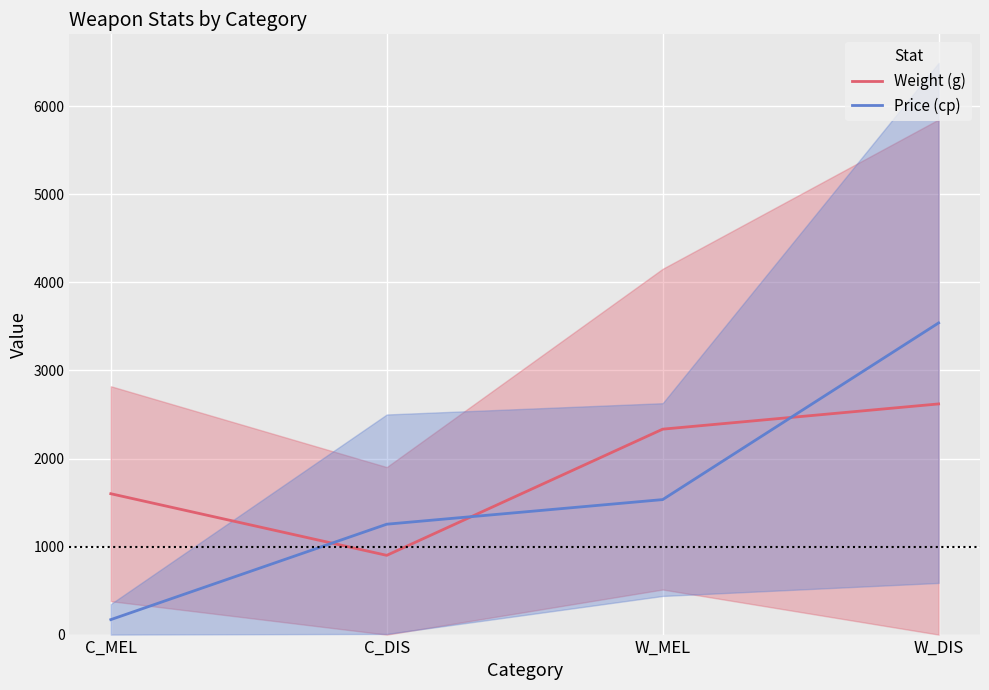

Rank the series by their average value, from highest to lowest.

Weight (g), Price (cp)